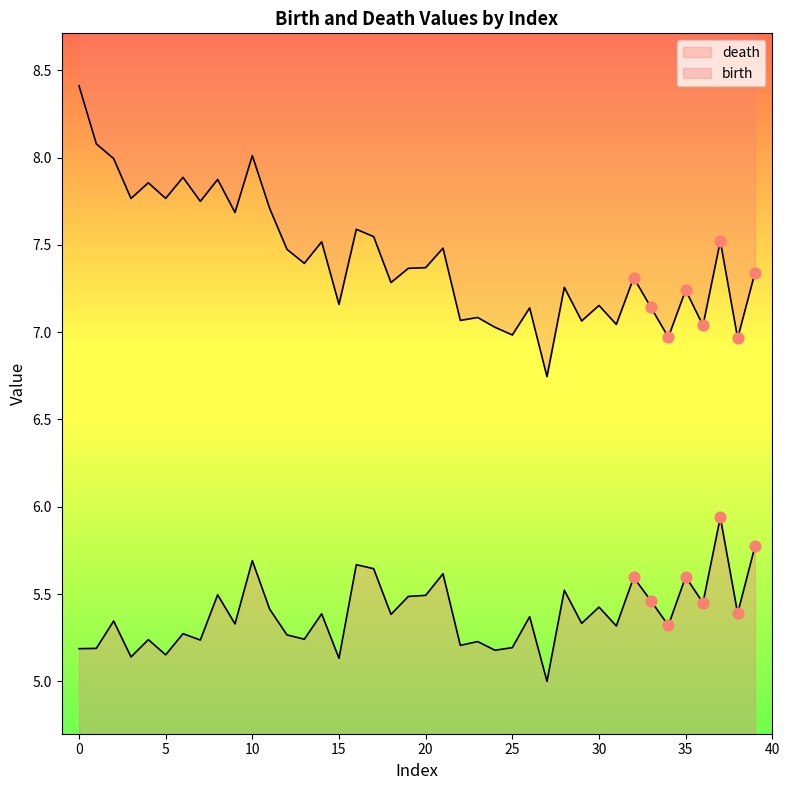

What are all the series names shown in the legend?

death, birth